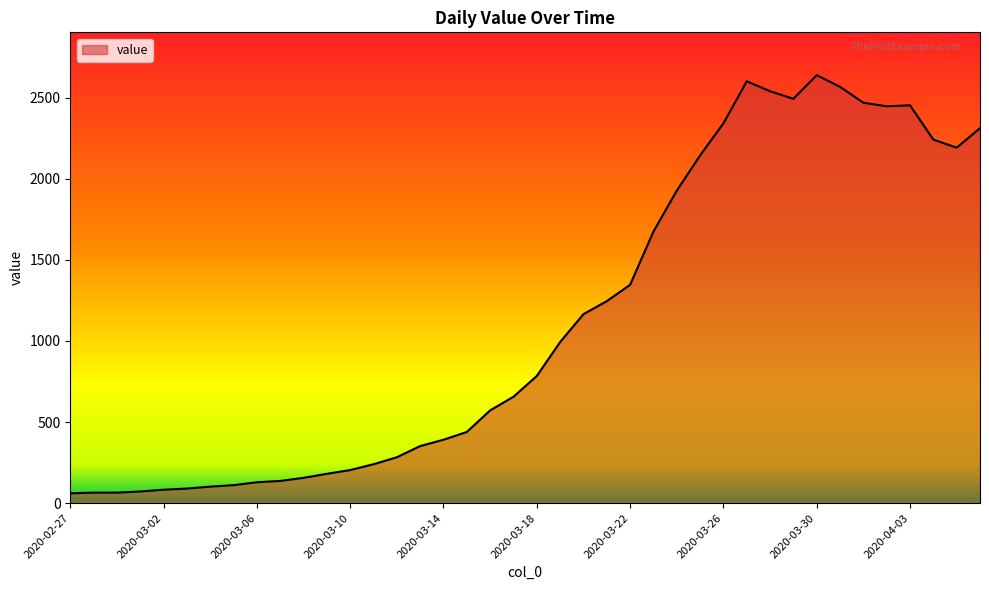

What is the minimum value shown in the chart?

61